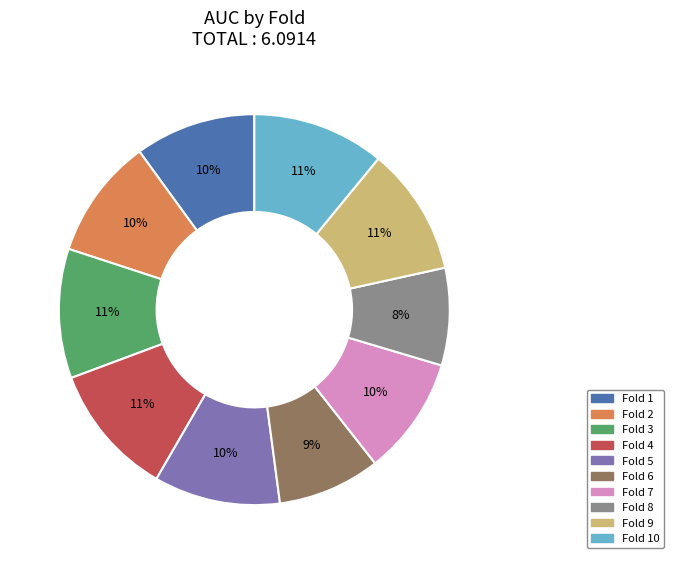

To the nearest percent, what is the average slice percentage?

10%